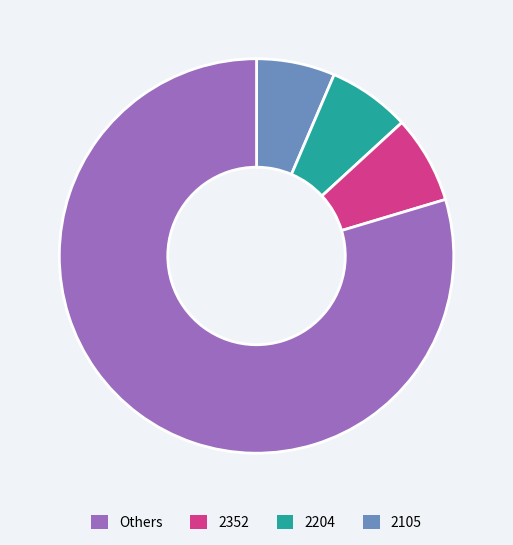

Is there a majority slice in this chart?

Yes